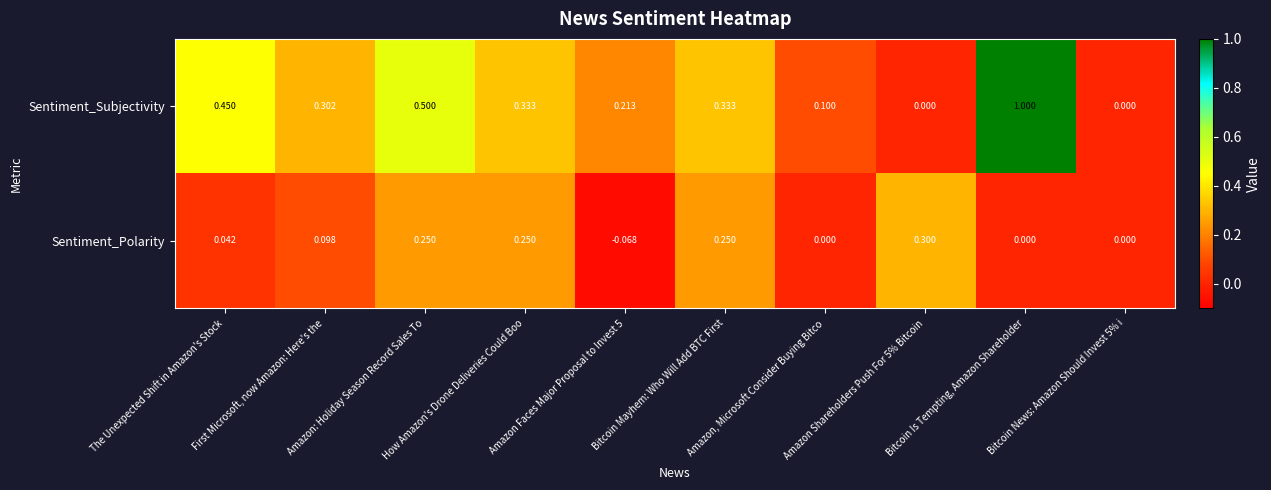

Which series has the largest total across all categories?

Sentiment_Subjectivity